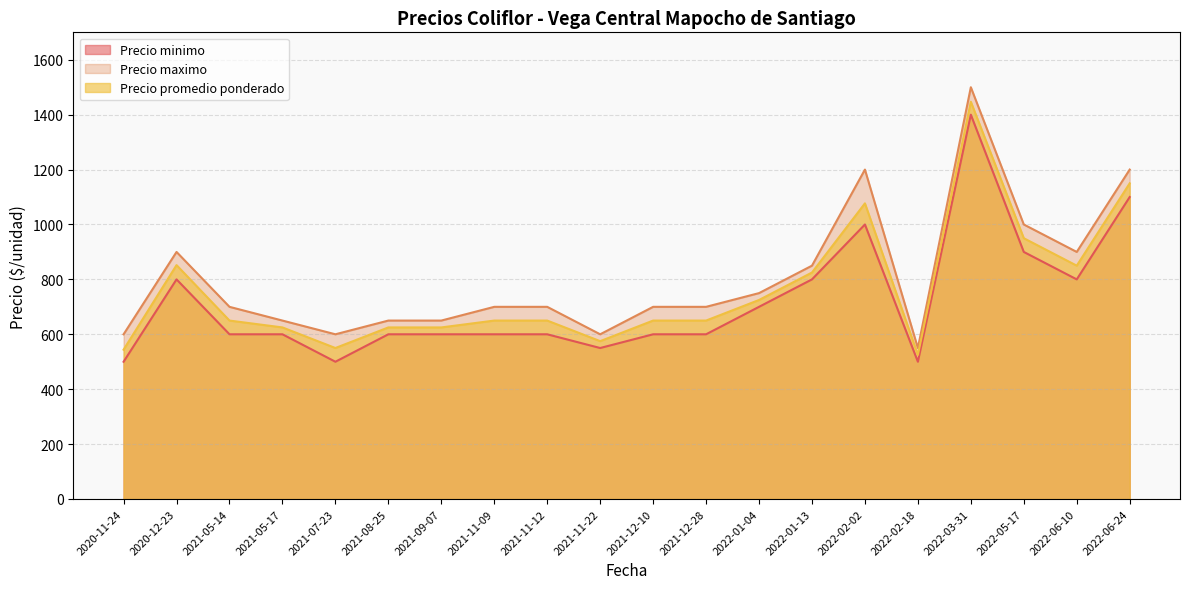

What is the total value across all series at 2021-07-23?

1650